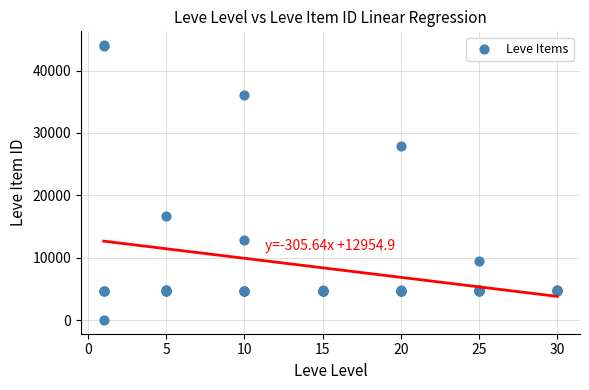

What Y value in the scatter plot is closest to 22050?

16734